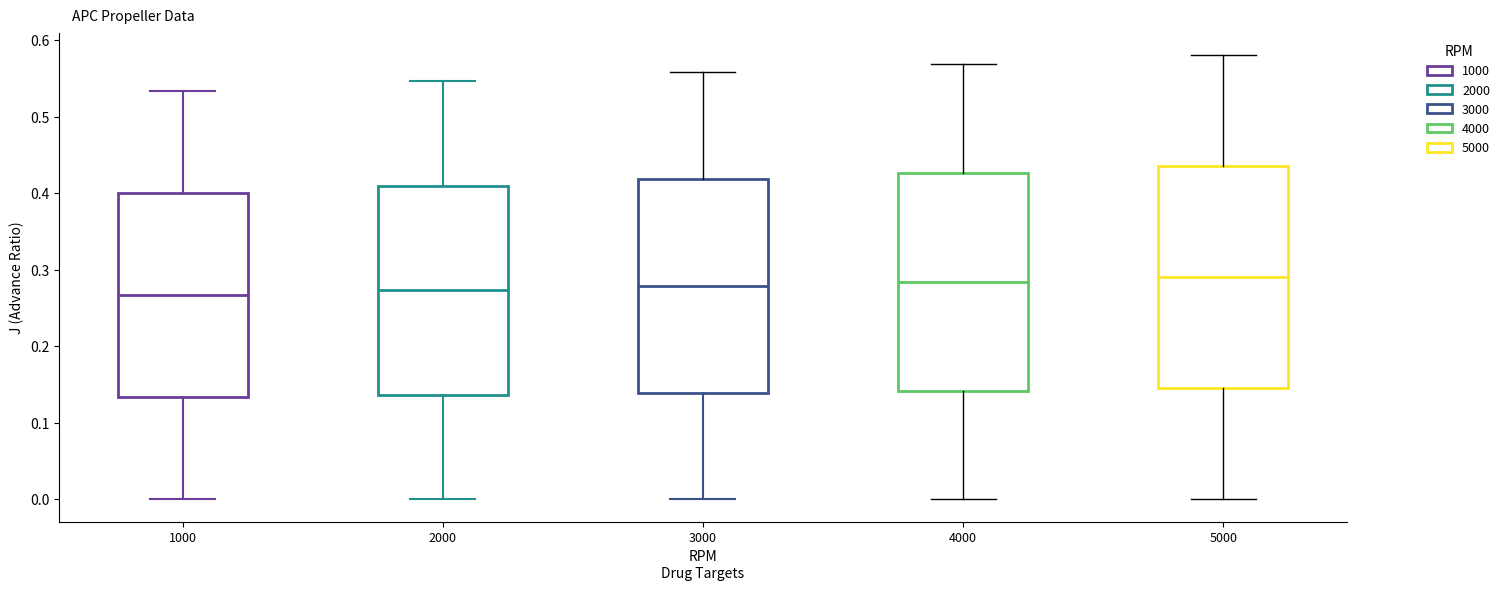

Where does the lower whisker of the box at x = 5000 end on the y-axis? The values are not printed on the chart, so give them approximately, as read against the axis.

0.00